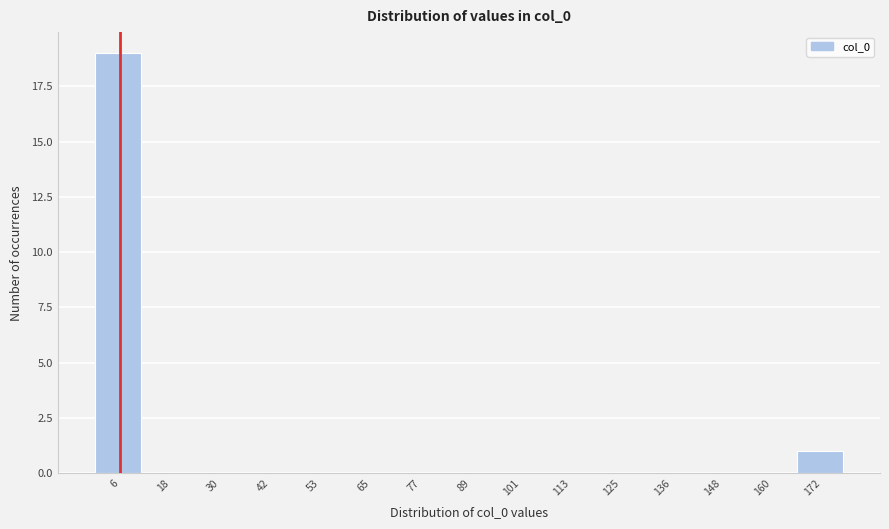

Over which range of the x-axis is the bar tallest?

0 to 12